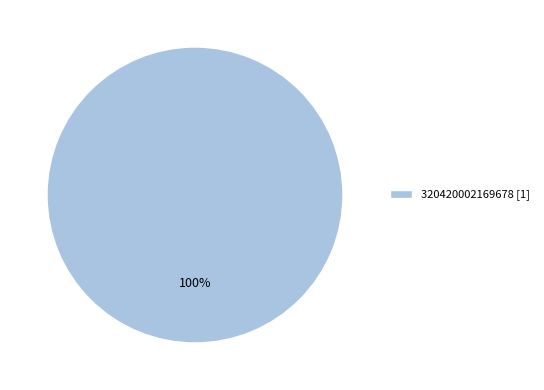

To the nearest percent, what percentage of the pie is 320420002169678 [1]?

100%